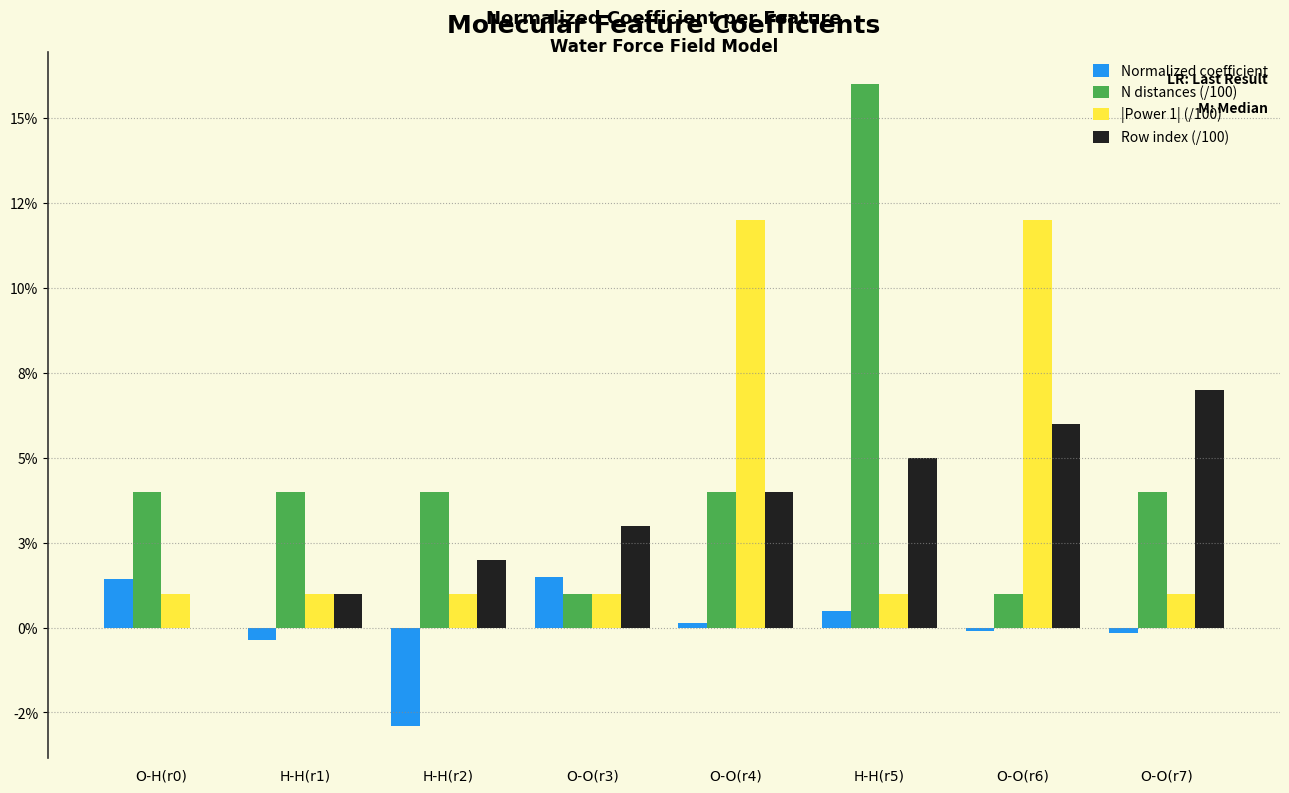

Does the chart contain stacked bars?

No